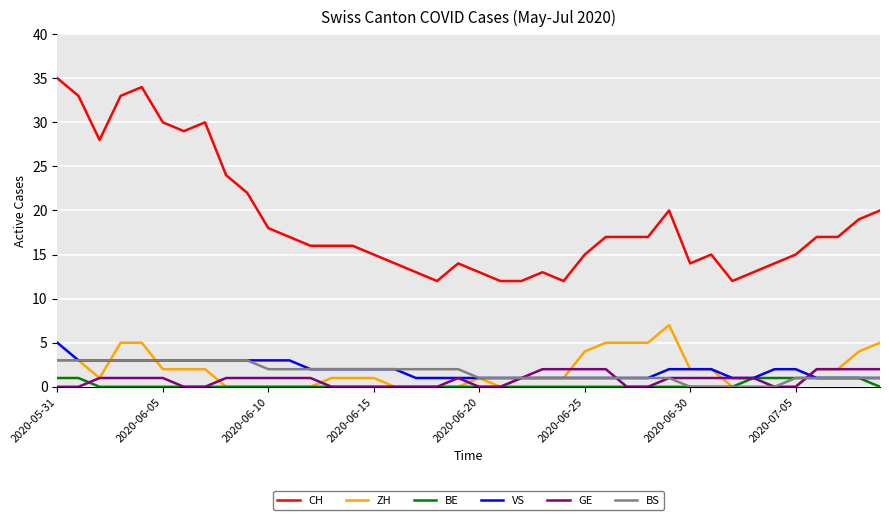

True or false: ZH and CH intersect in this chart.

False